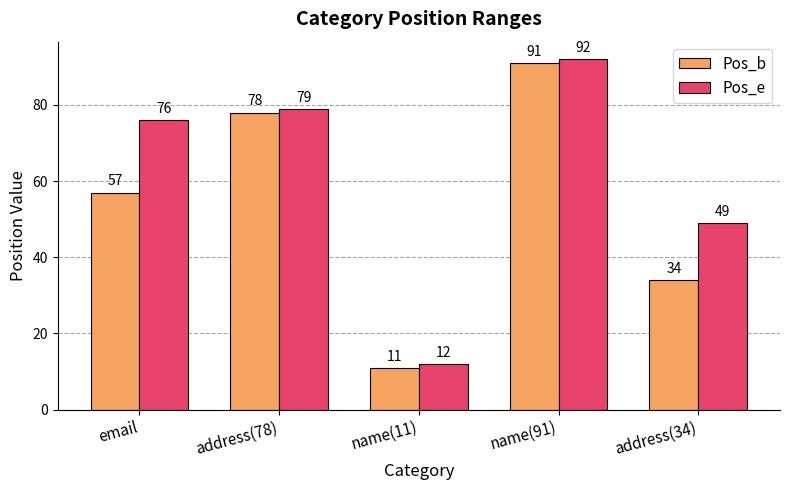

What is the label of the 5th bar from the left?

address(34)